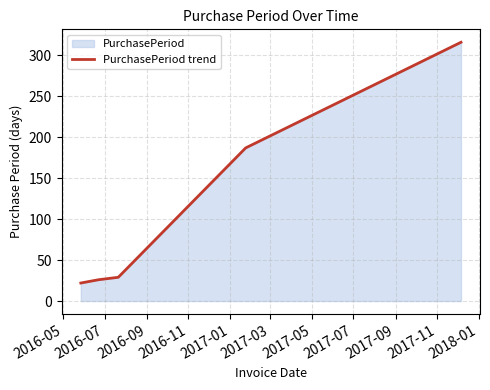

How many values are below 29?

2